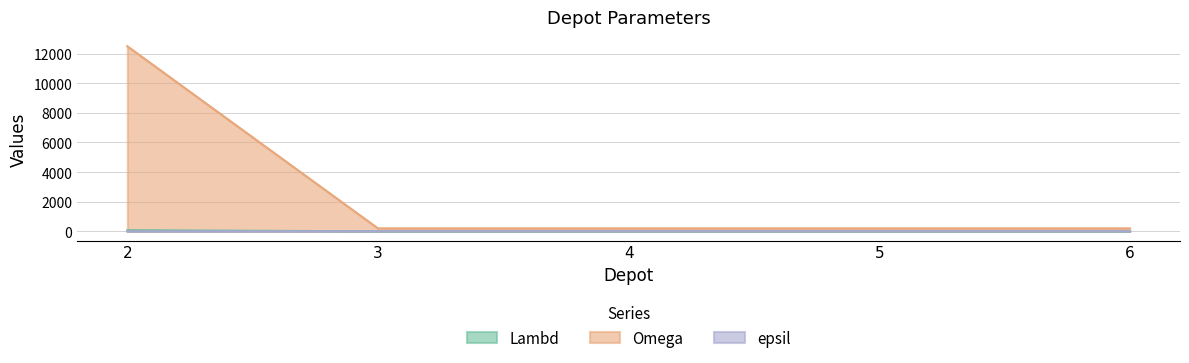

Which series has the widest spread of values?

Omega